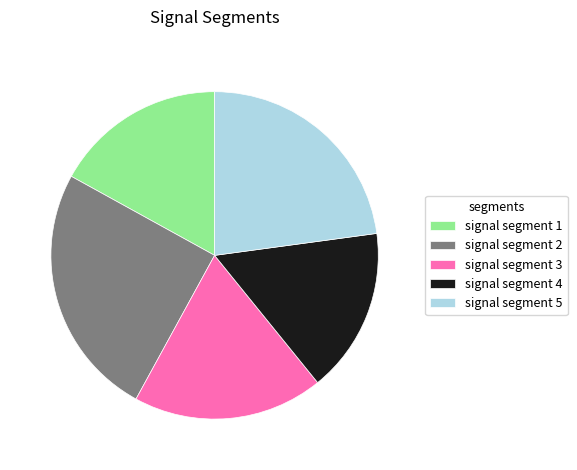

Is there any slice that represents more than half of the pie?

No